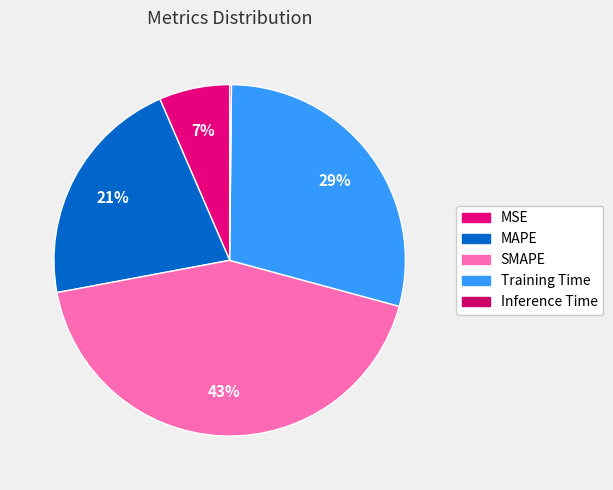

Is it true that SMAPE is 43% of the pie?

True